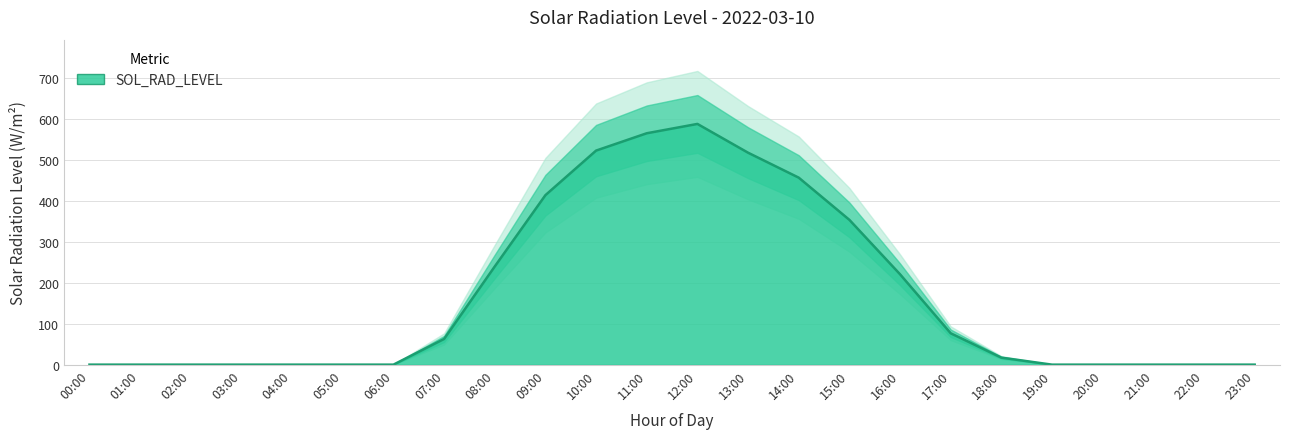

List the labels in order of value, smallest first.

00:00, 01:00, 02:00, 03:00, 04:00, 05:00, 06:00, 19:00, 20:00, 21:00, 22:00, 23:00, 18:00, 07:00, 17:00, 16:00, 08:00, 15:00, 09:00, 14:00, 13:00, 10:00, 11:00, 12:00